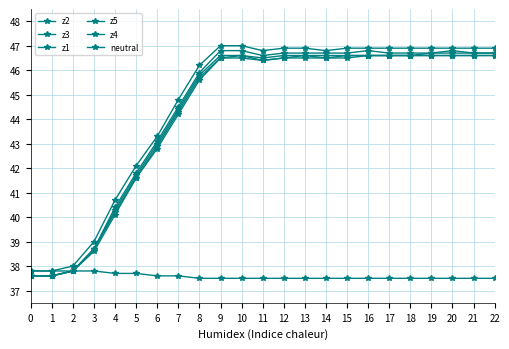

Rank the series by their maximum value, from lowest to highest.

neutral, z2, z3, z1, z4, z5